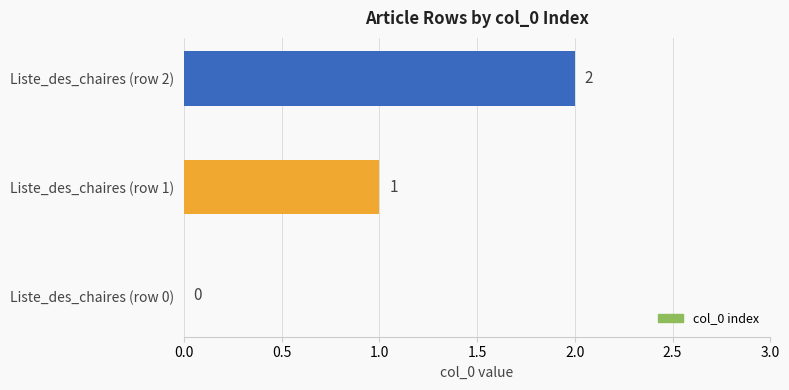

How many values are between 0 and 2?

3